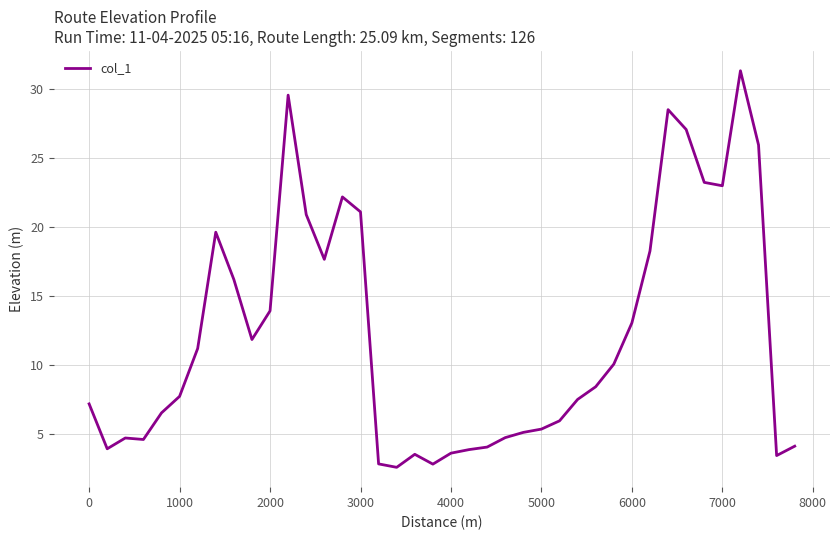

What is the minimum value shown in the chart?

2.6